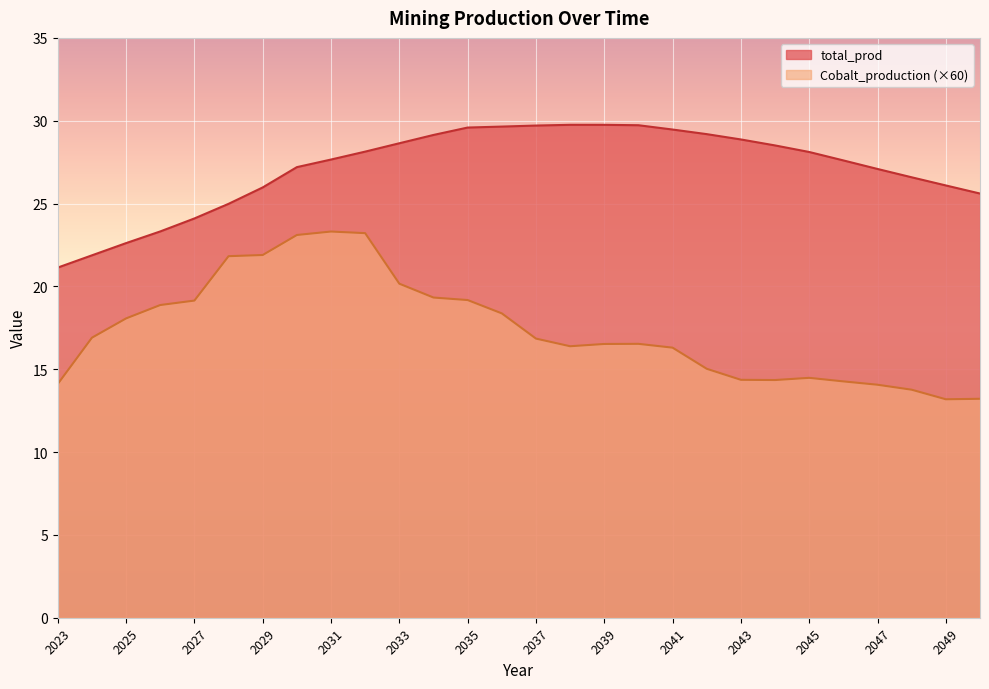

At which category does the chart reach its minimum across all series?

2049